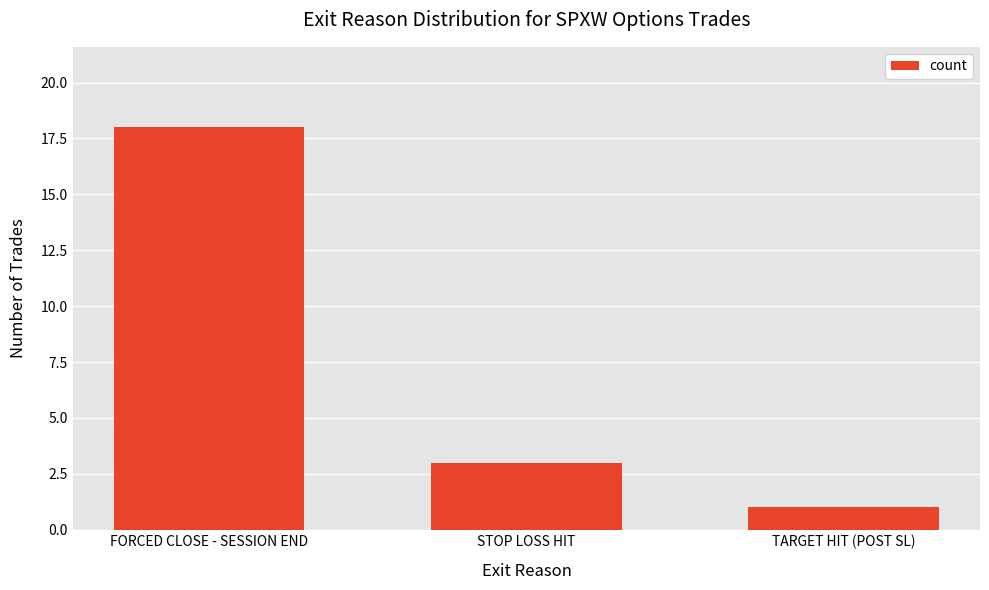

Reading right to left, list all the values displayed in this chart.

TARGET HIT (POST SL)=1	STOP LOSS HIT=3	FORCED CLOSE - SESSION END=18